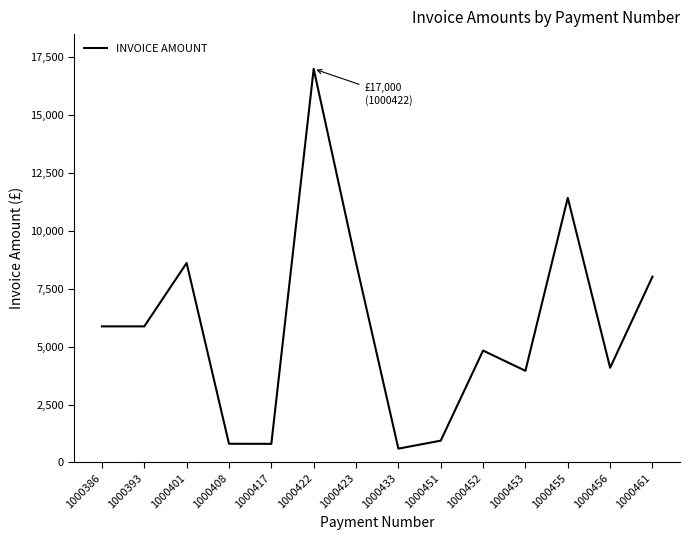

What is the difference between the values at 1000386 and 1000453?

1919.5